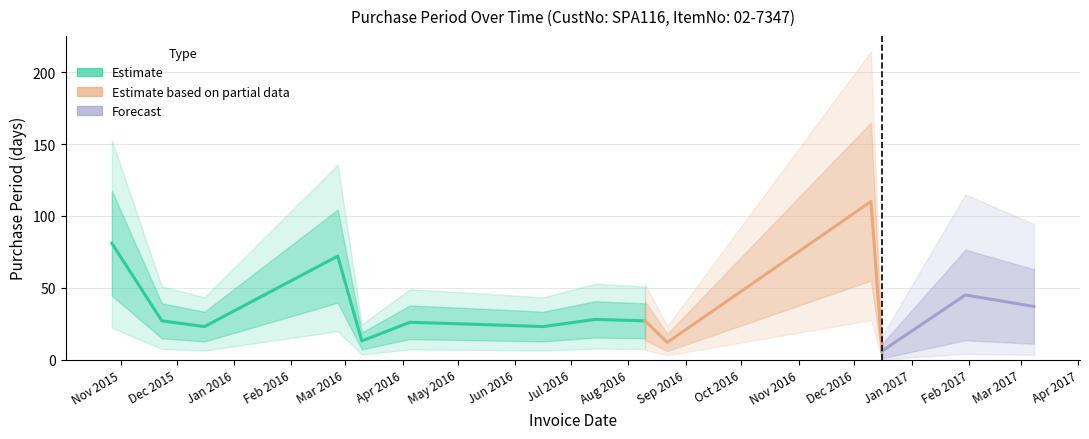

What is the value of the 4th point from the left?

72